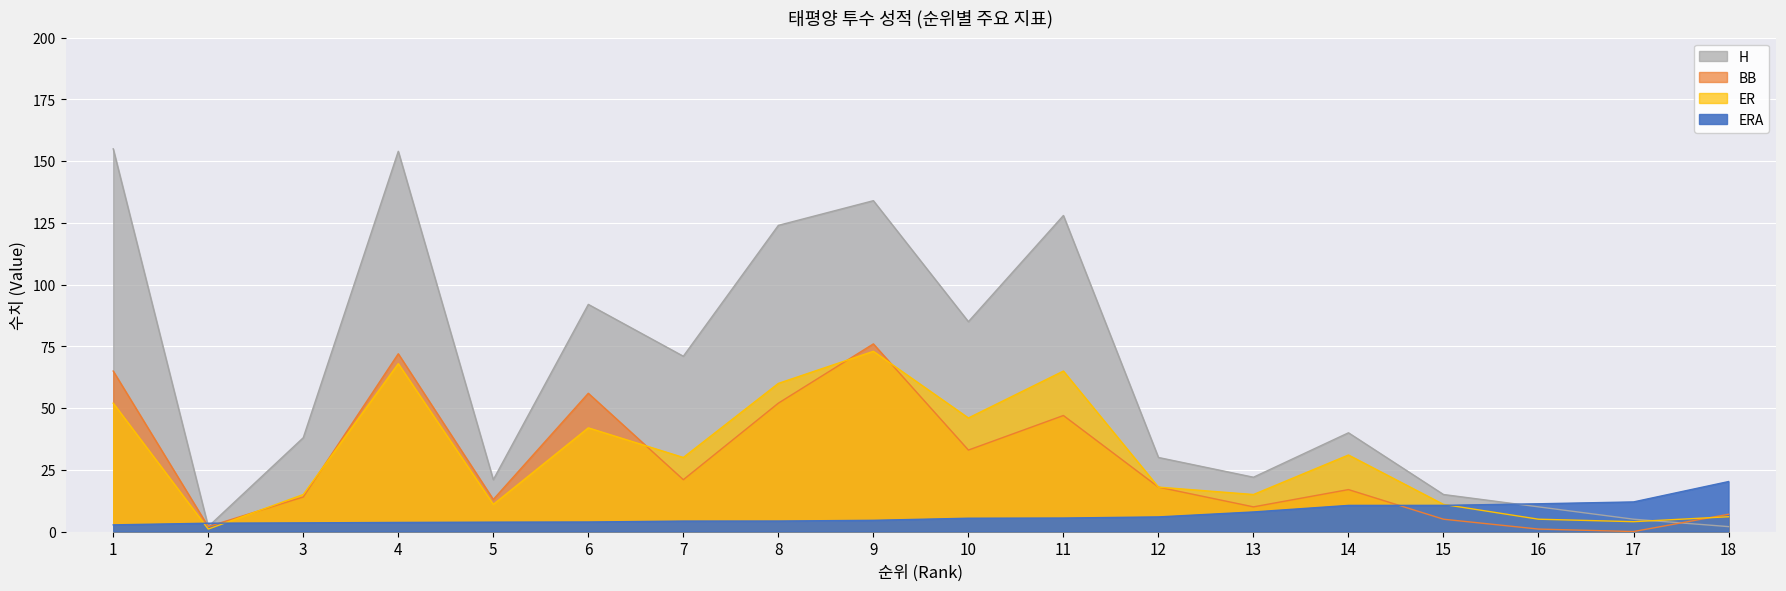

What is the difference between the second highest and minimum values in the ERA series?

9.3